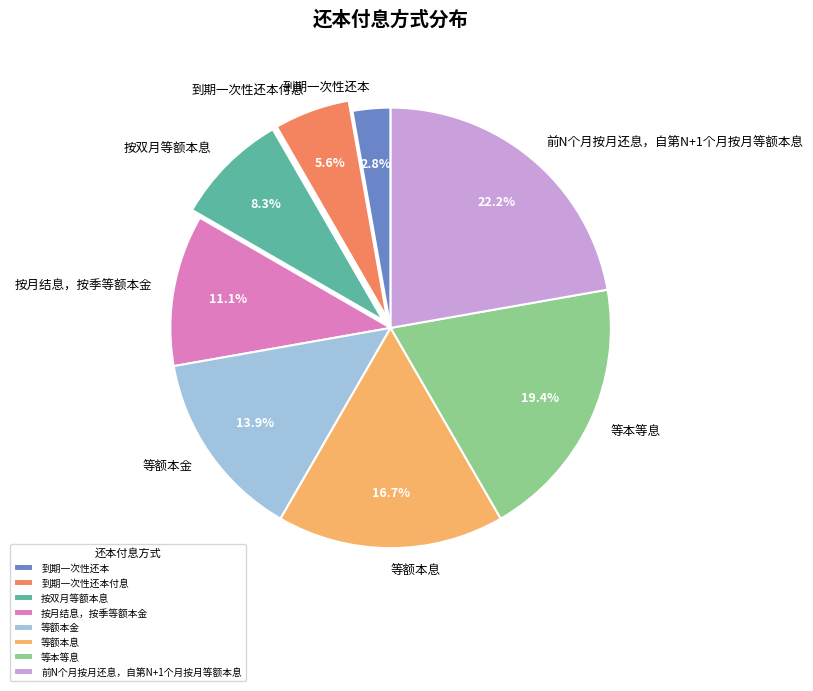

To the nearest percent, what is the average slice percentage?

12%